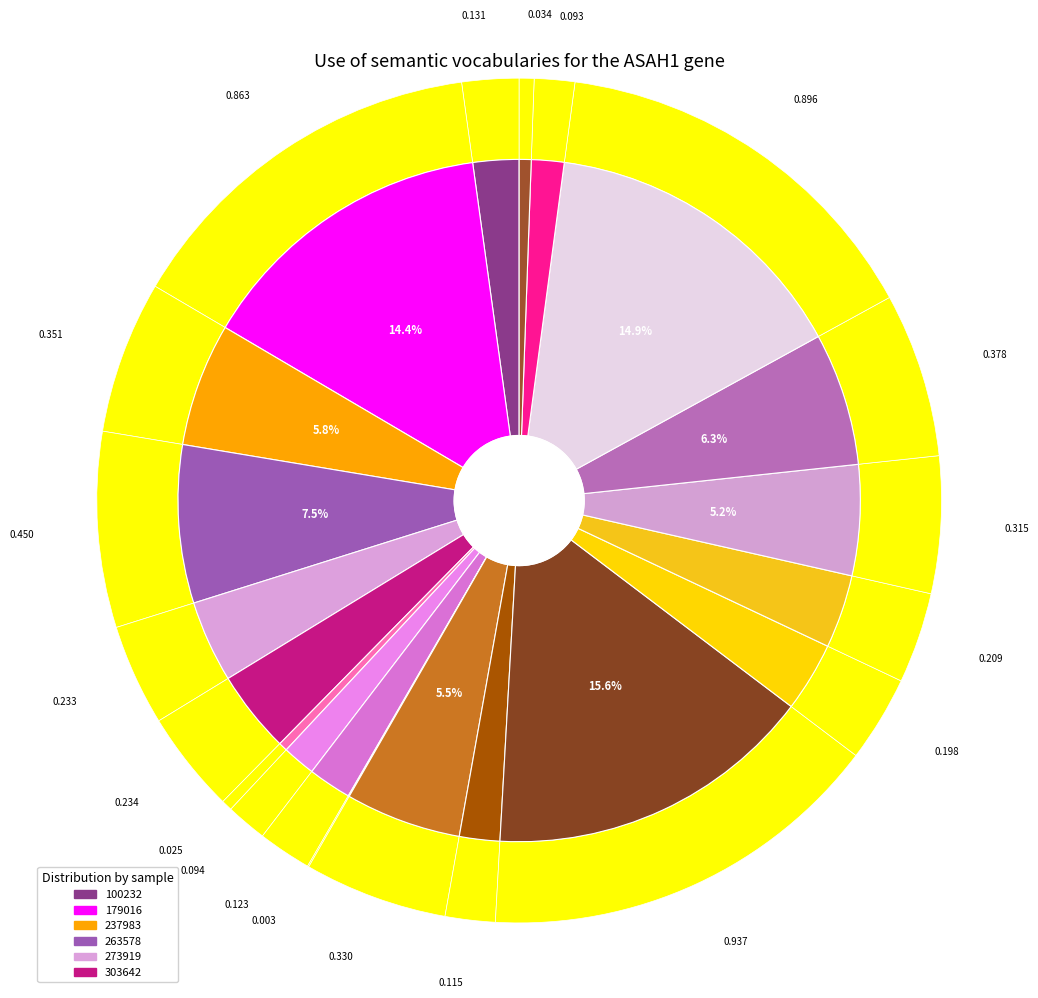

Which has a higher value, 237983 or 332131?

237983